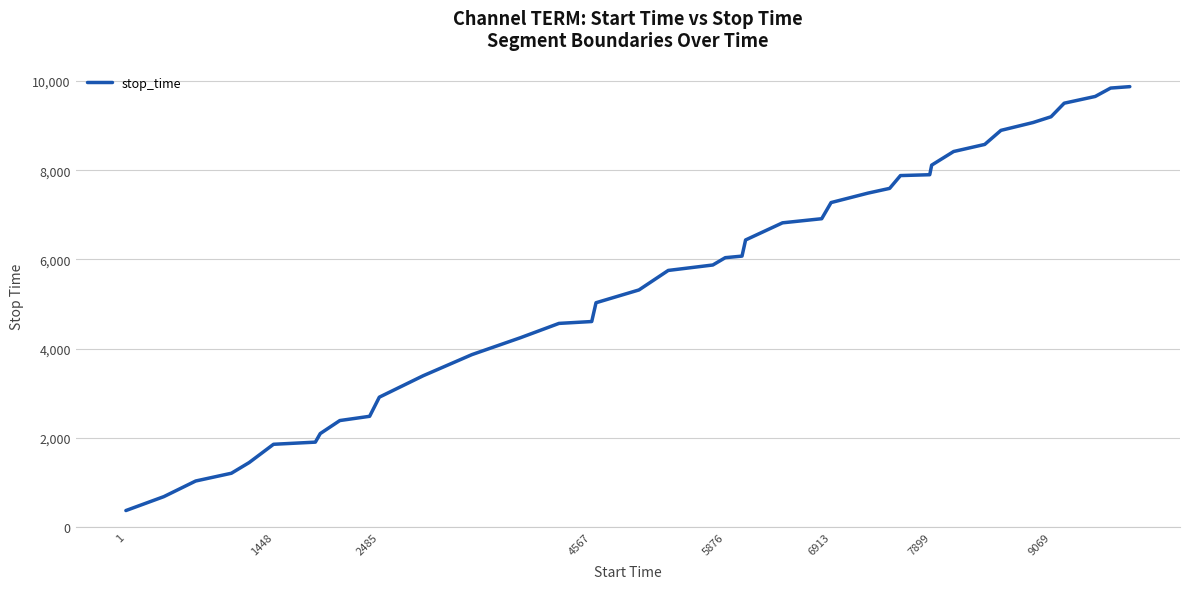

What is the difference between the maximum and minimum values?

9500